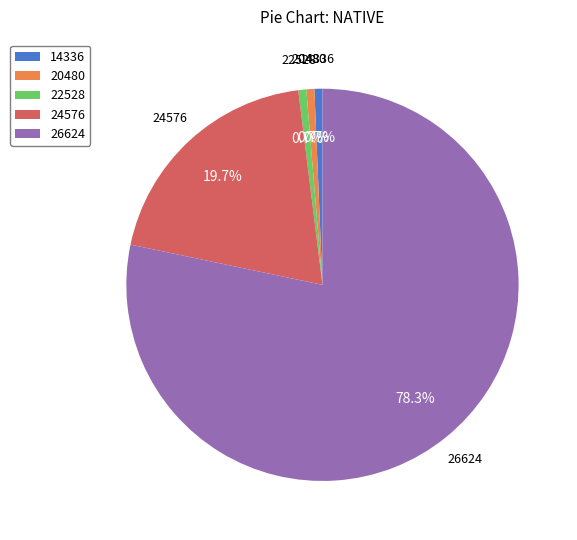

To the nearest percent, what is the difference between the largest and smallest slice percentages?

78%